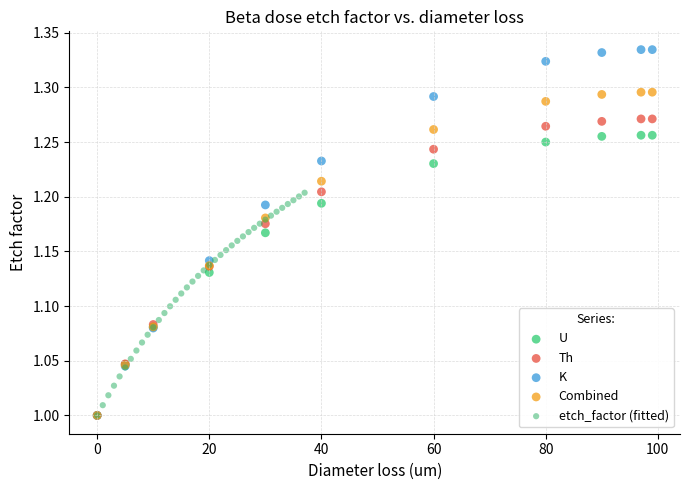

Which series contains the highest Y value?

K